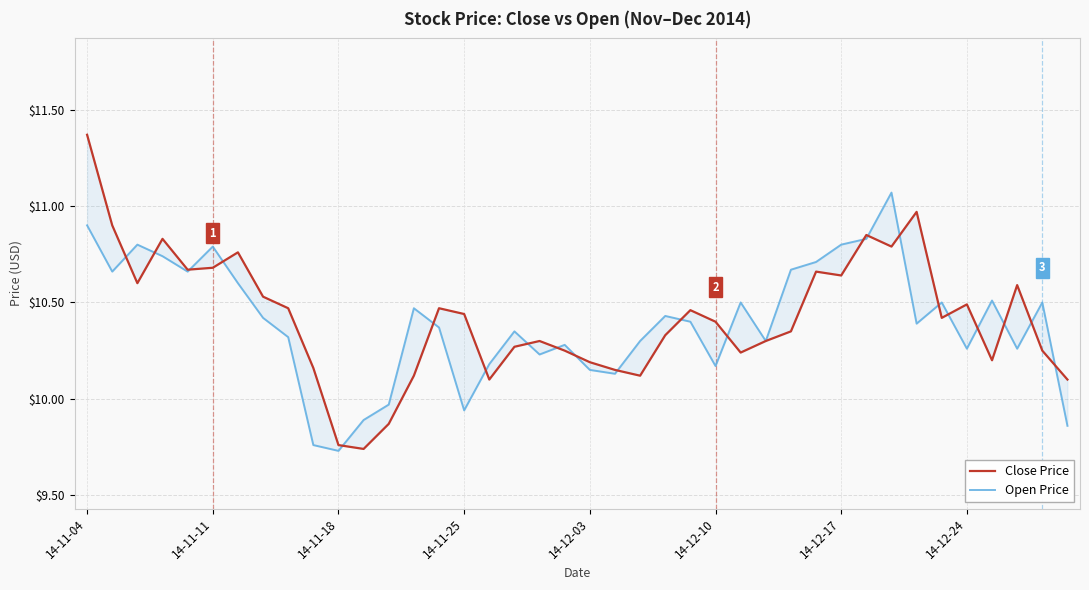

Which series has the largest total across all categories?

Close Price